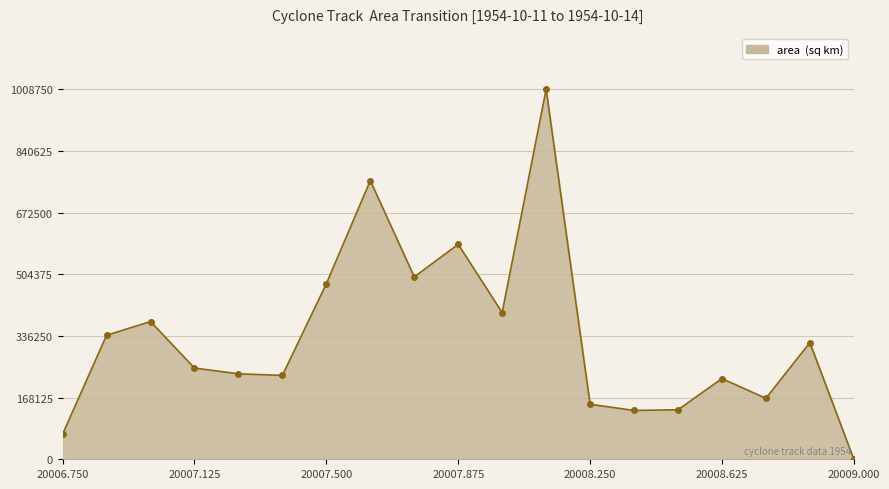

How many lines are shown in the chart?

1